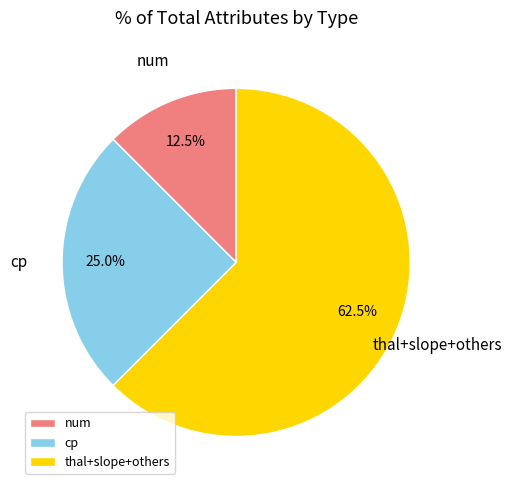

Which slice is the smallest?

num